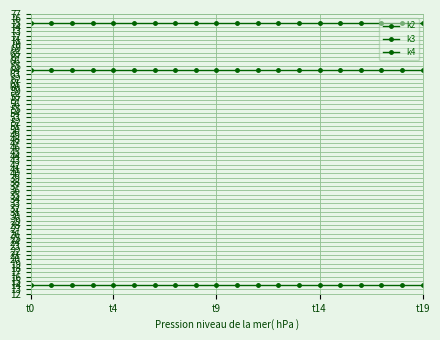

List the series in order of their peak value, highest first.

k3, k4, k2